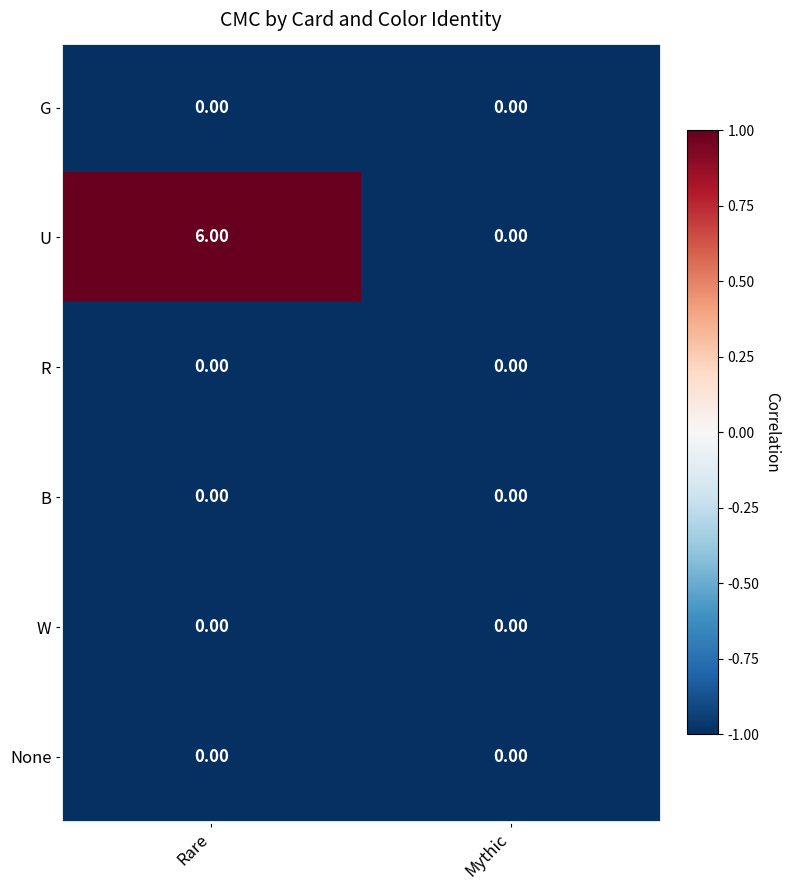

At which category is the sum across all series the highest?

Rare